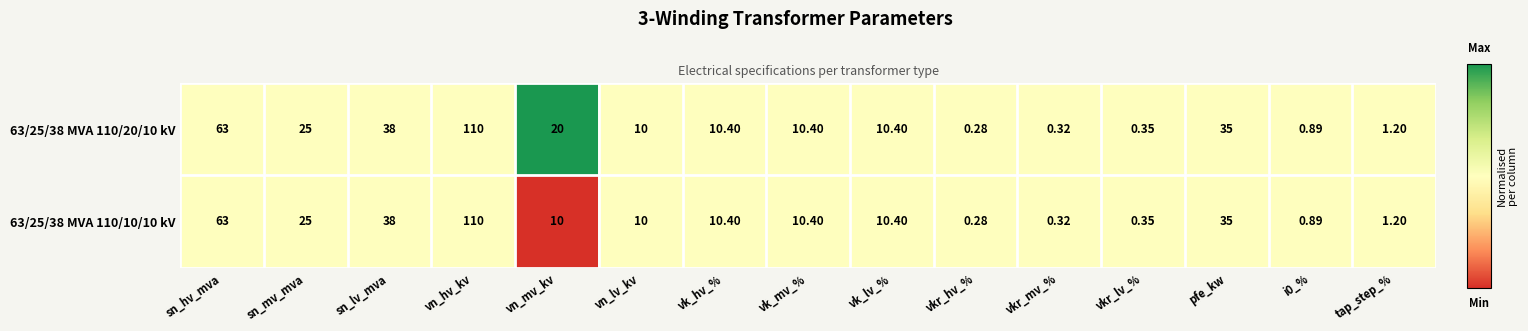

Where does the 63/25/38 MVA 110/10/10 kV series first go above 10?

sn_hv_mva